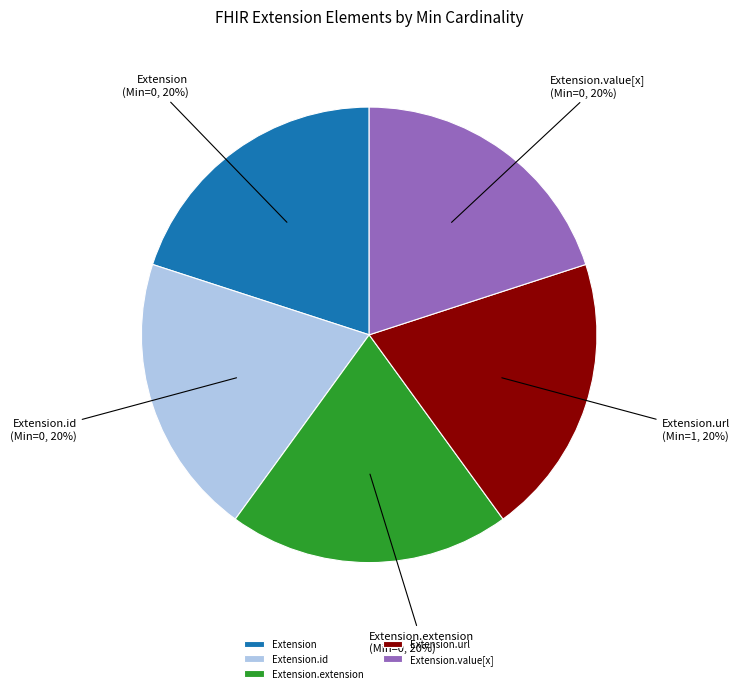

How many segments does this pie chart have?

5